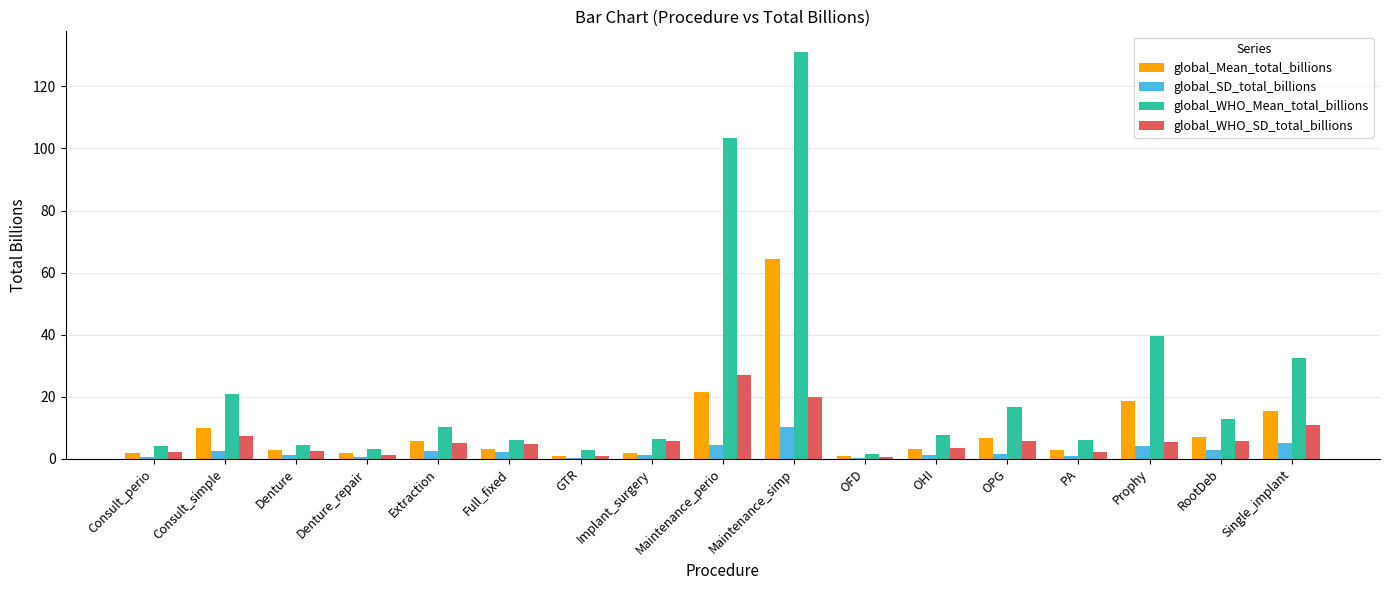

The value of global_WHO_SD_total_billions at Maintenance_simp is 8.4. True or false?

False